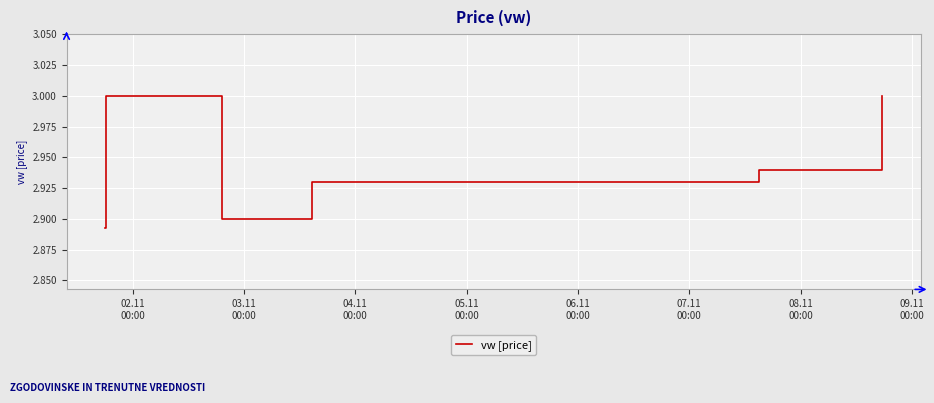

What is the sum of all values?

17.7